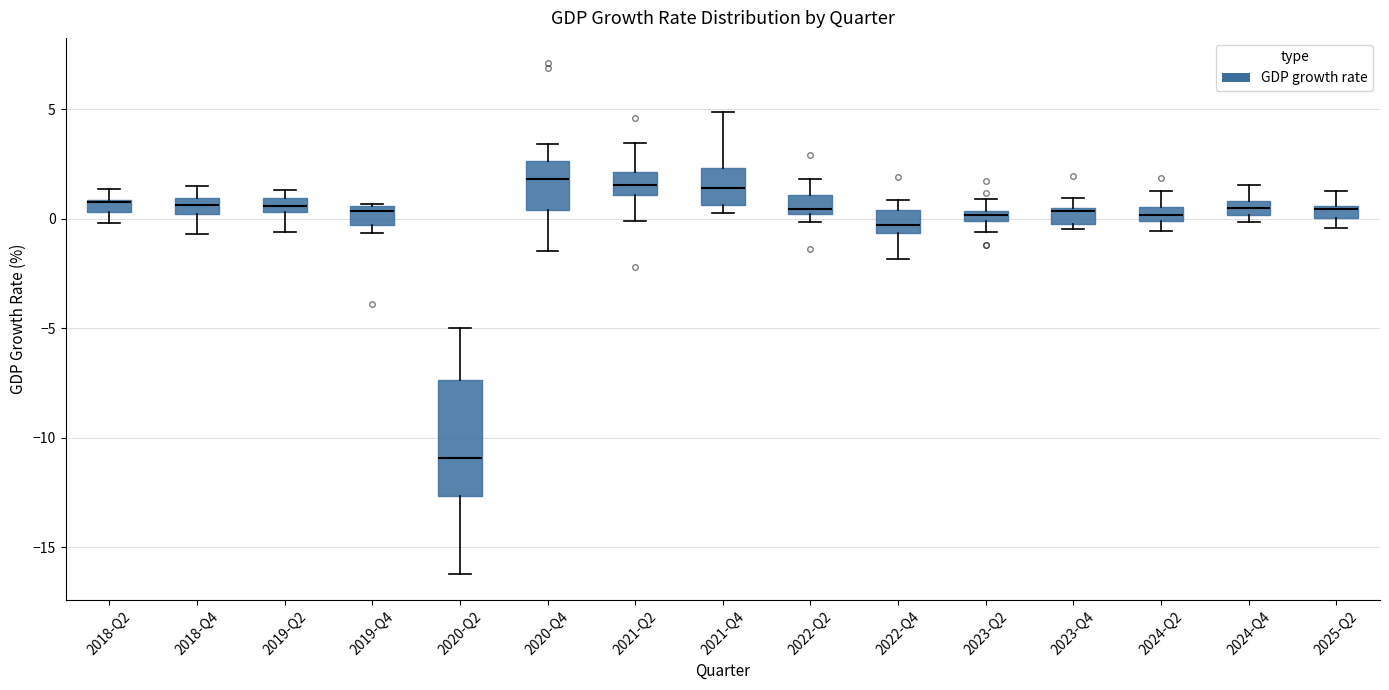

Where is the upper edge of the box for 2022-Q4 on the y-axis? The values are not printed on the chart, so give them approximately, as read against the axis.

0.5